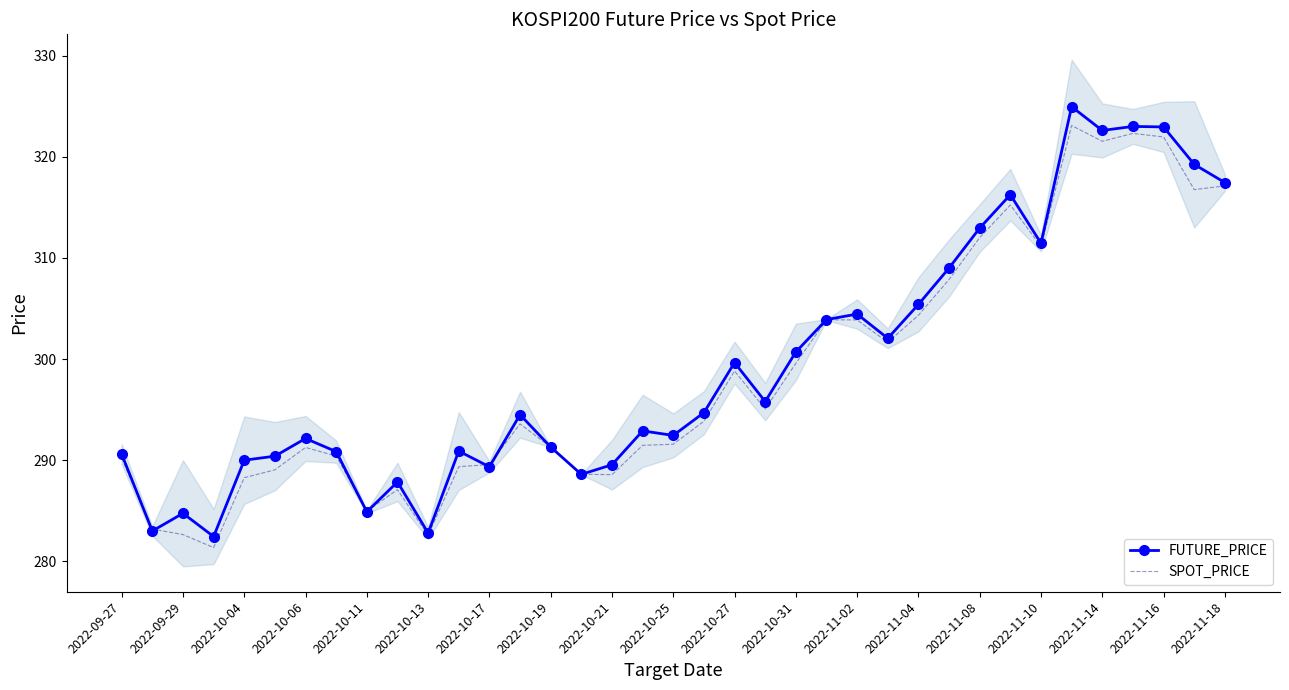

Is the value of FUTURE_PRICE at 2022-09-29 greater than the value of SPOT_PRICE at 2022-10-31?

No